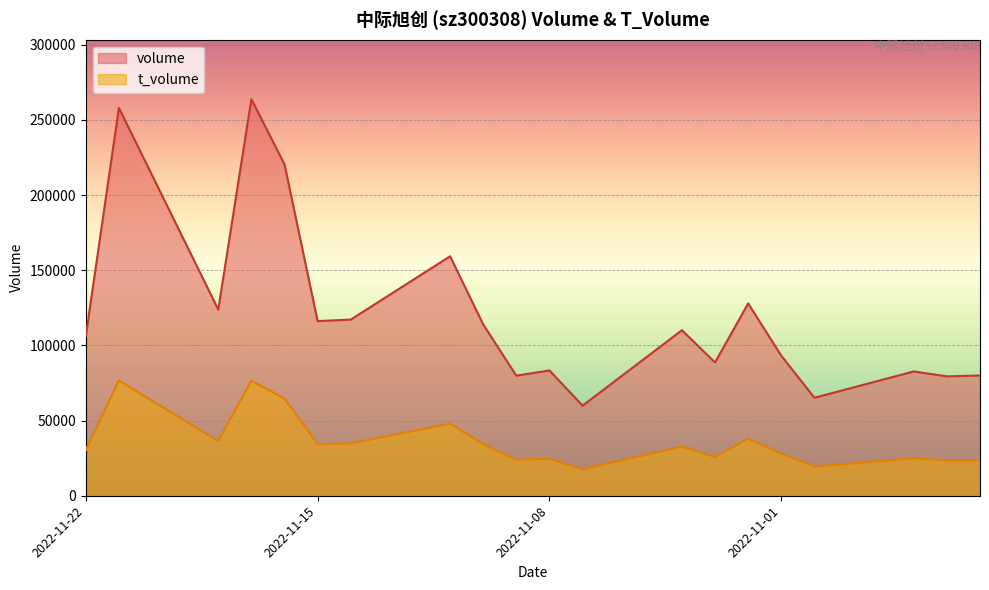

What is the maximum value for volume?

263736